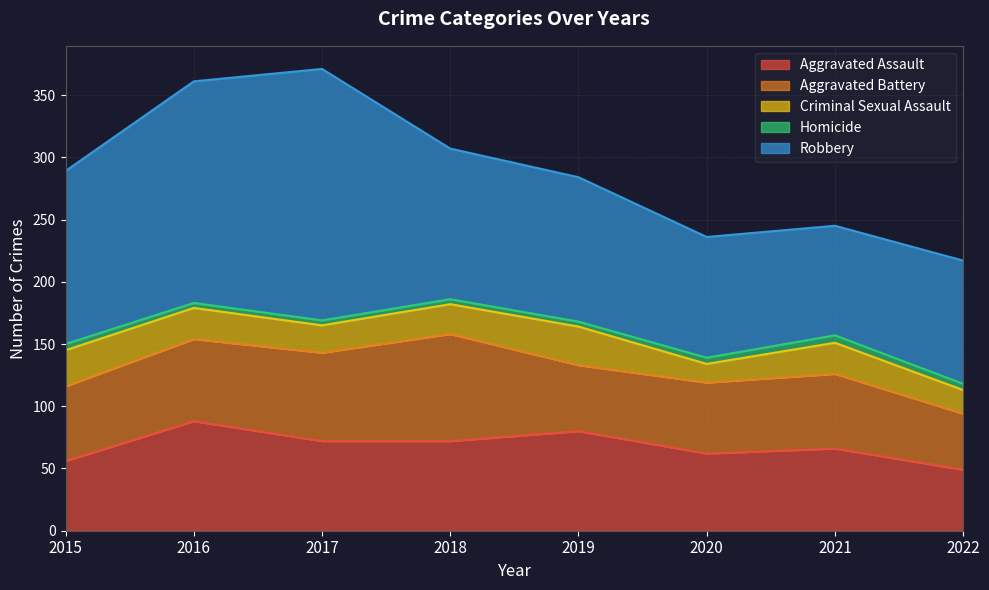

Which series has the largest range (max minus min)?

Robbery